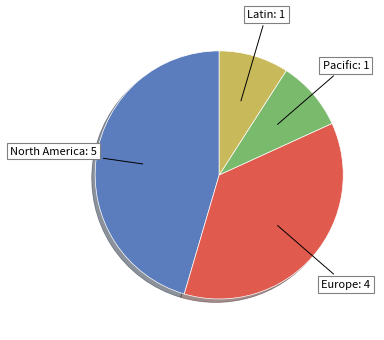

Is there a majority slice in this chart?

No